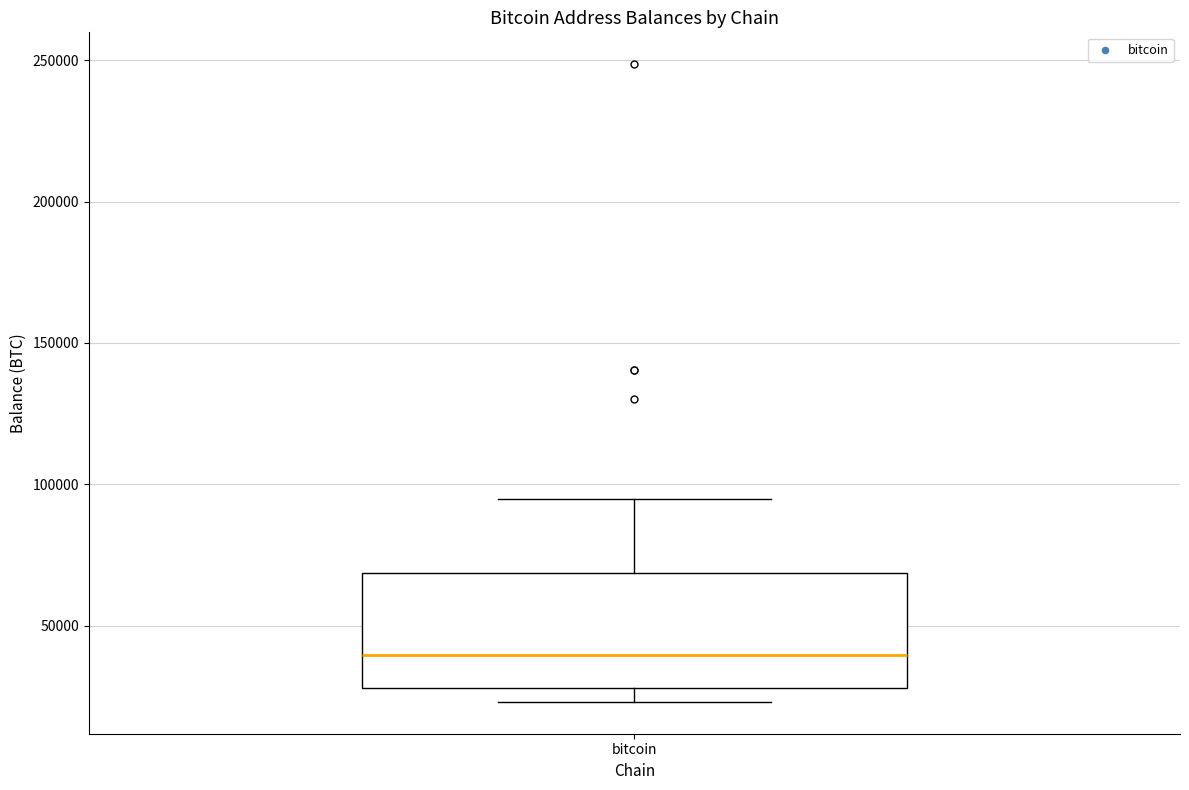

Read this box plot against the y-axis: the position of the median line, the range covered by the box, and the ends of both whiskers. The values are not printed on the chart, so give them approximately, as read against the axis.

median 40000, box 30000 to 70000, whiskers 25000 to 95000